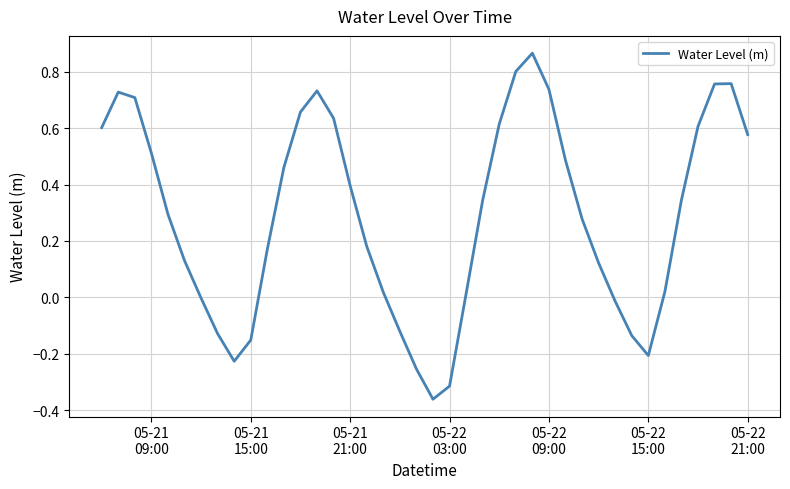

What is the average value?

0.3